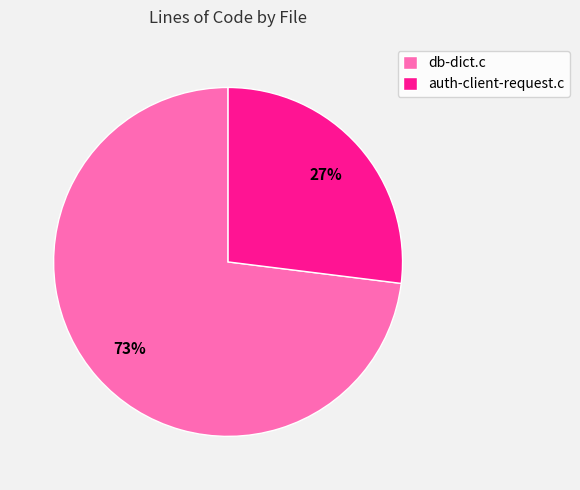

Which category has the biggest portion of the pie?

db-dict.c